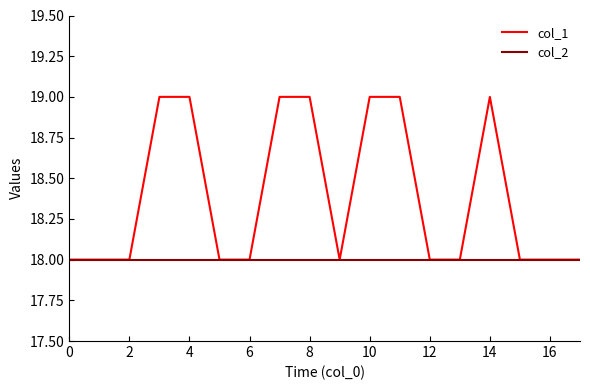

Which series has the widest spread of values?

col_1